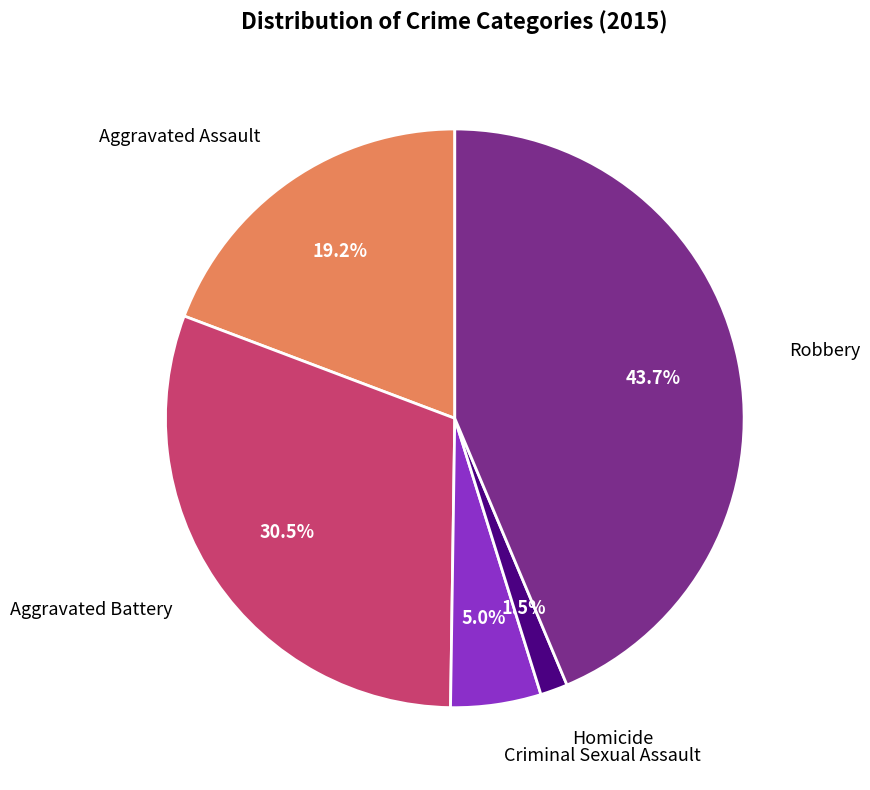

Does any single category account for the majority?

No